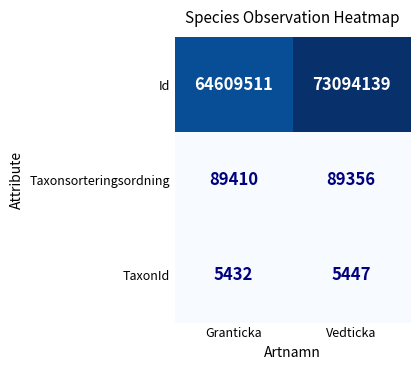

How many series are shown in this chart?

3